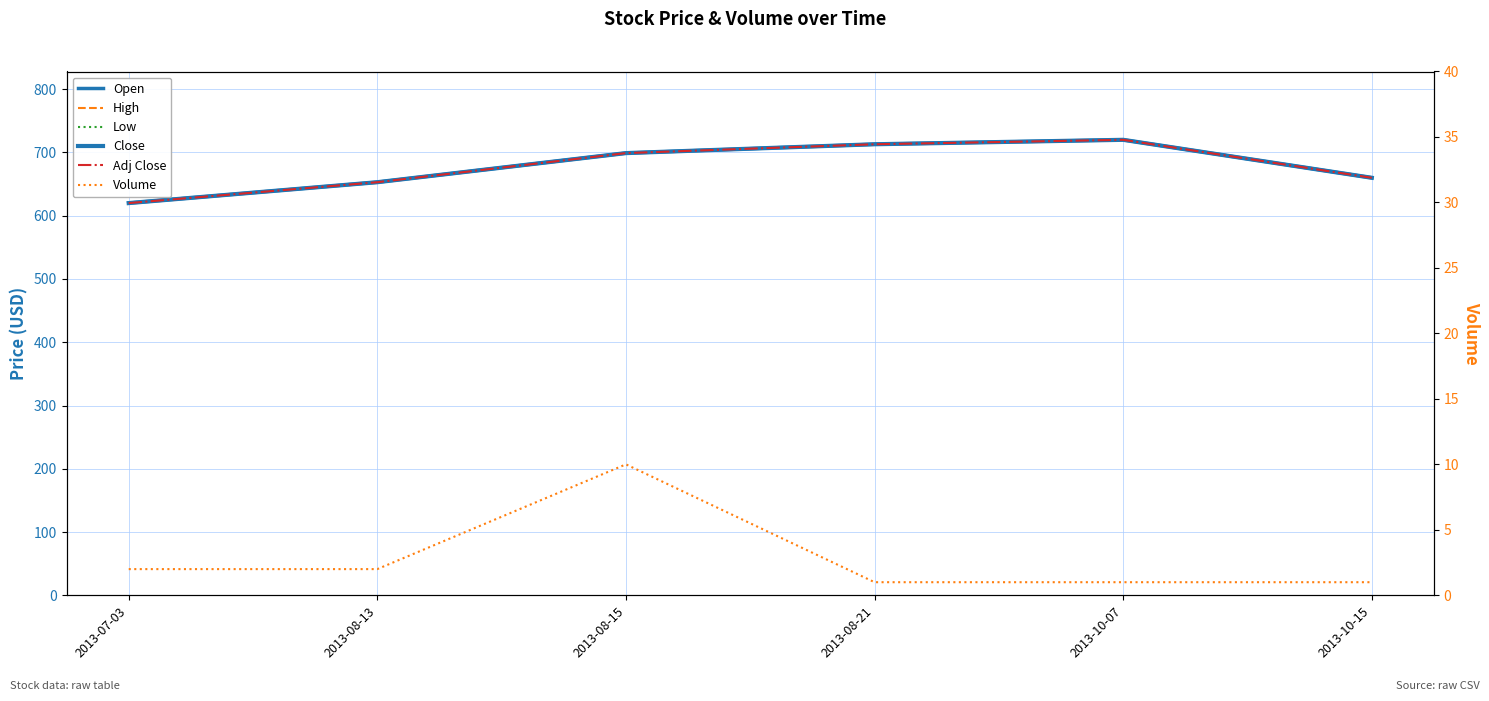

What is the label of the 5th point from the left?

2013-10-07